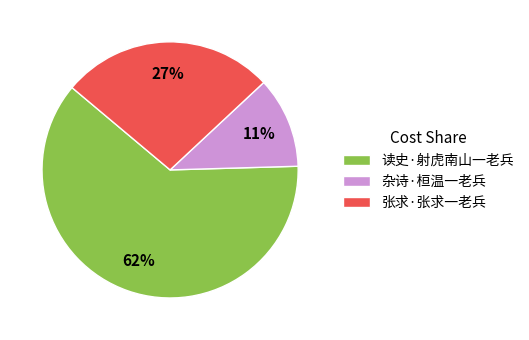

Between 张求·张求一老兵 and 杂诗·桓温一老兵, which is larger?

张求·张求一老兵